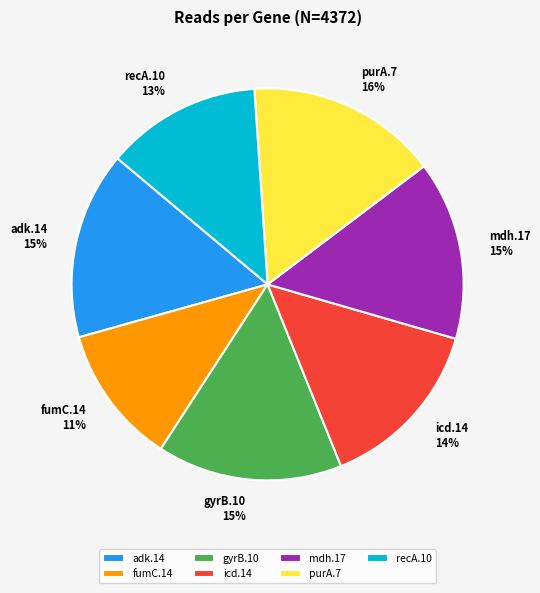

To the nearest percent, what percentage of the pie is adk.14?

15%